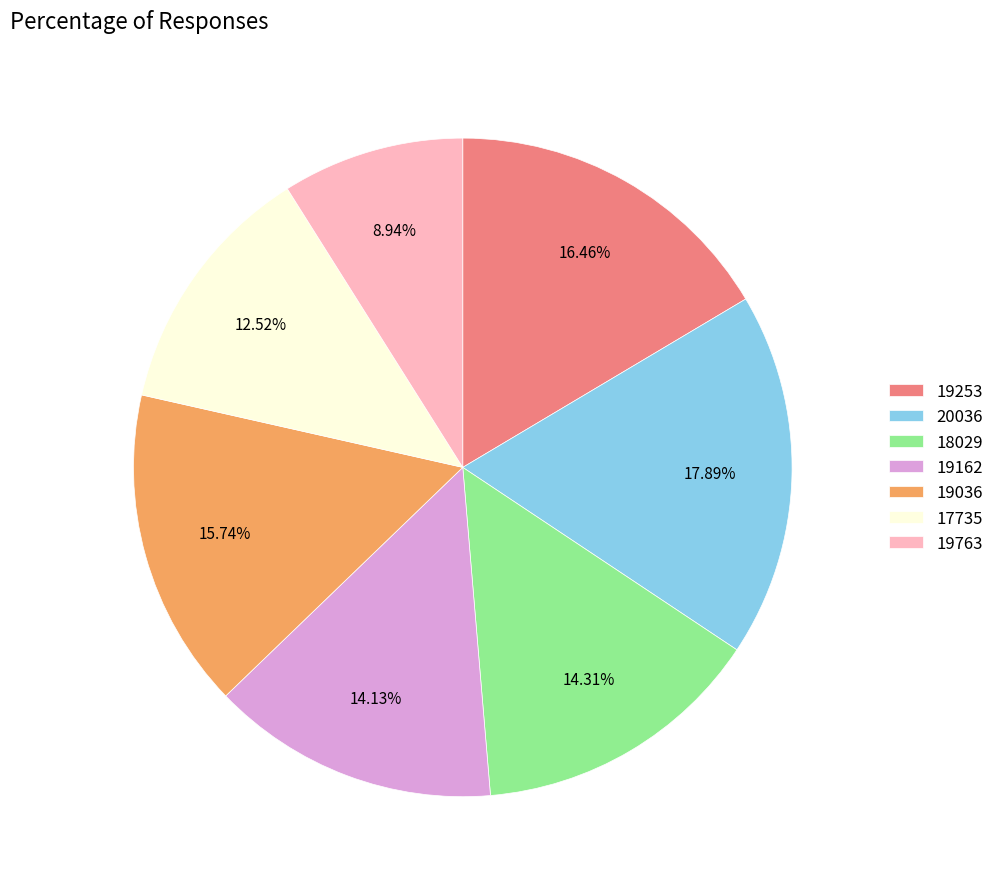

Does 19763 represent more than half of the total?

No